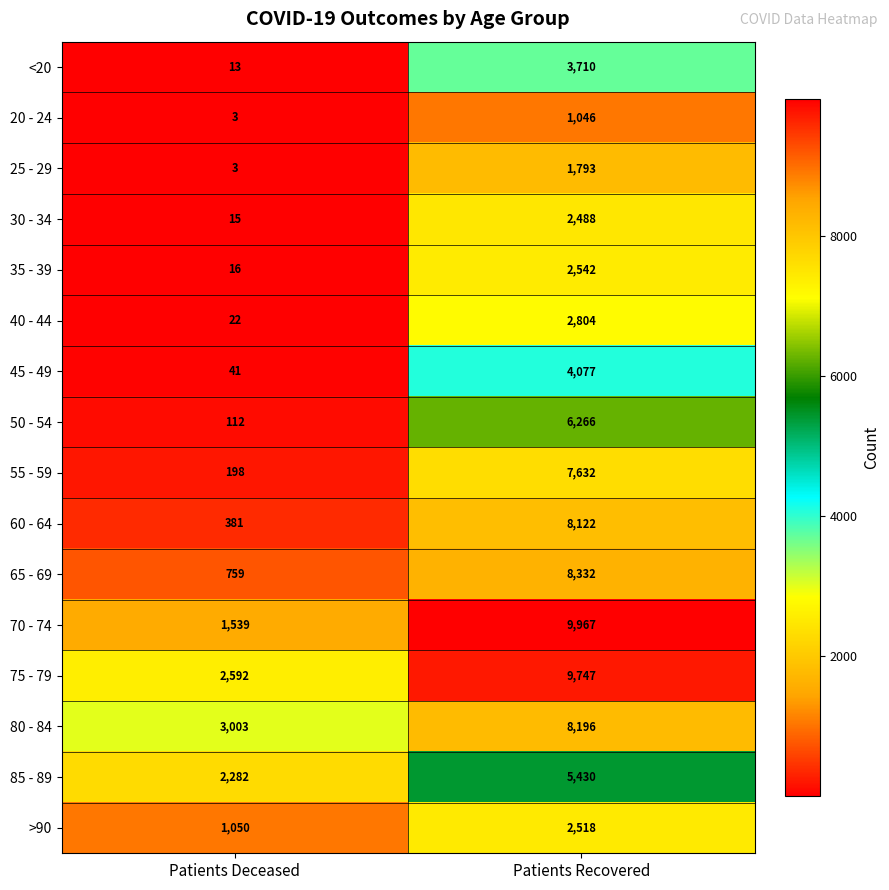

Rank the series by their maximum value, from lowest to highest.

20 - 24, 25 - 29, 30 - 34, >90, 35 - 39, 40 - 44, <20, 45 - 49, 85 - 89, 50 - 54, 55 - 59, 60 - 64, 80 - 84, 65 - 69, 75 - 79, 70 - 74